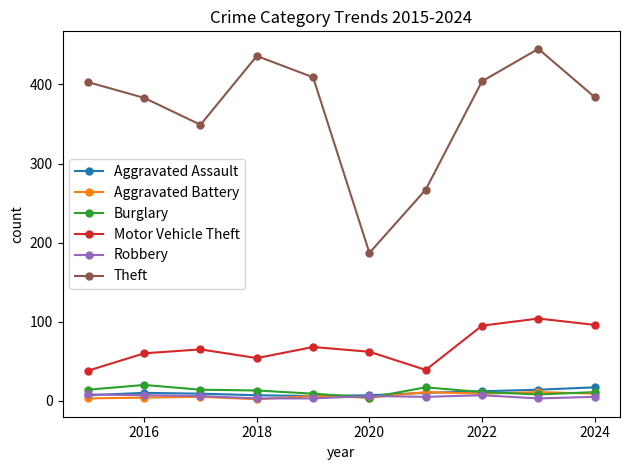

Which series has the widest spread of values?

Theft